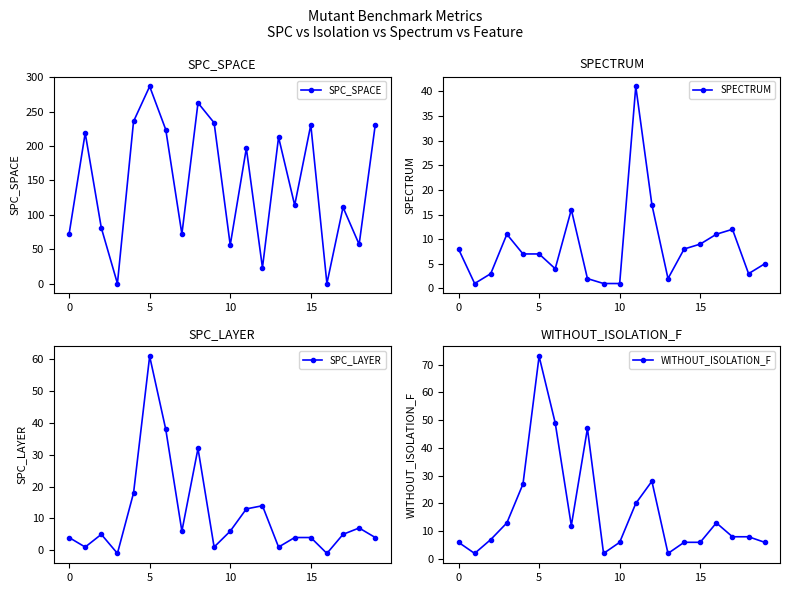

How many values in SPC_LAYER are below zero?

2